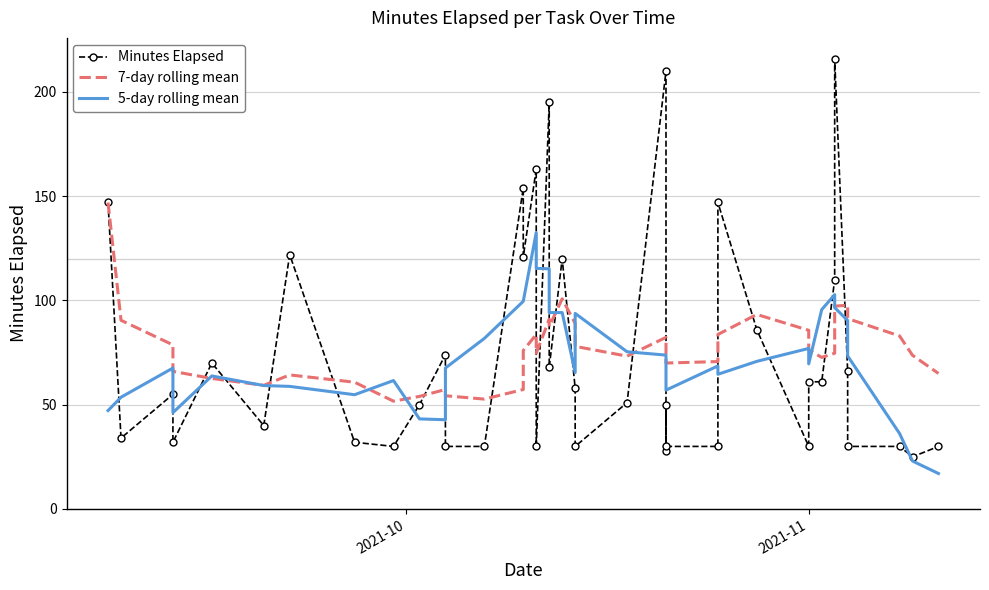

Which series ends up on top after the final intersection of Minutes Elapsed and 5-day rolling mean?

Minutes Elapsed